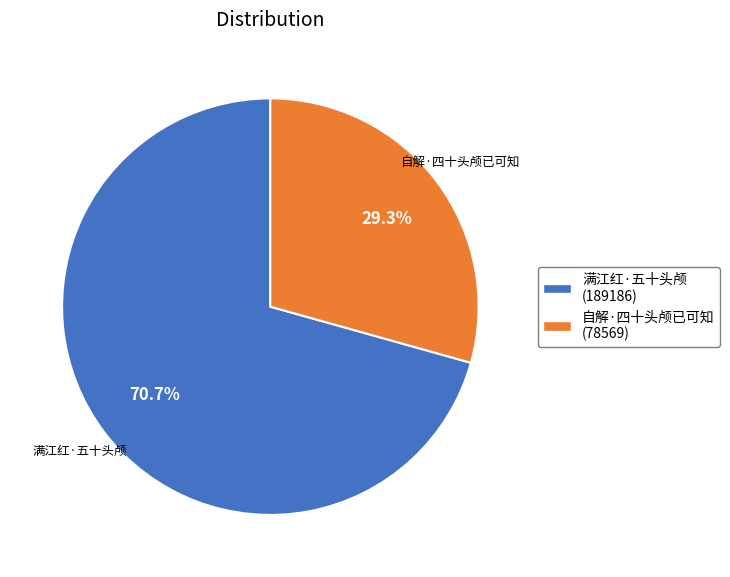

The 自解·四十头颅已可知 slice represents 41% of the pie. True or false?

False